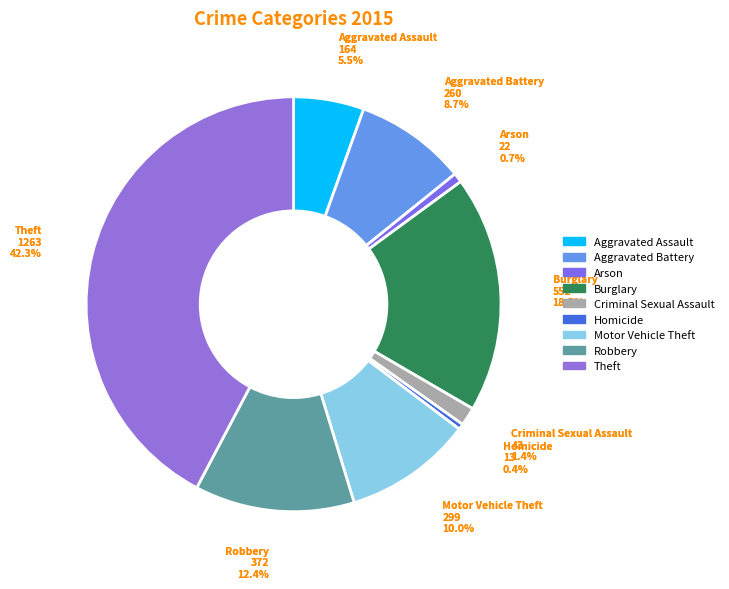

To the nearest percent, what percentage of the pie is Theft?

42%